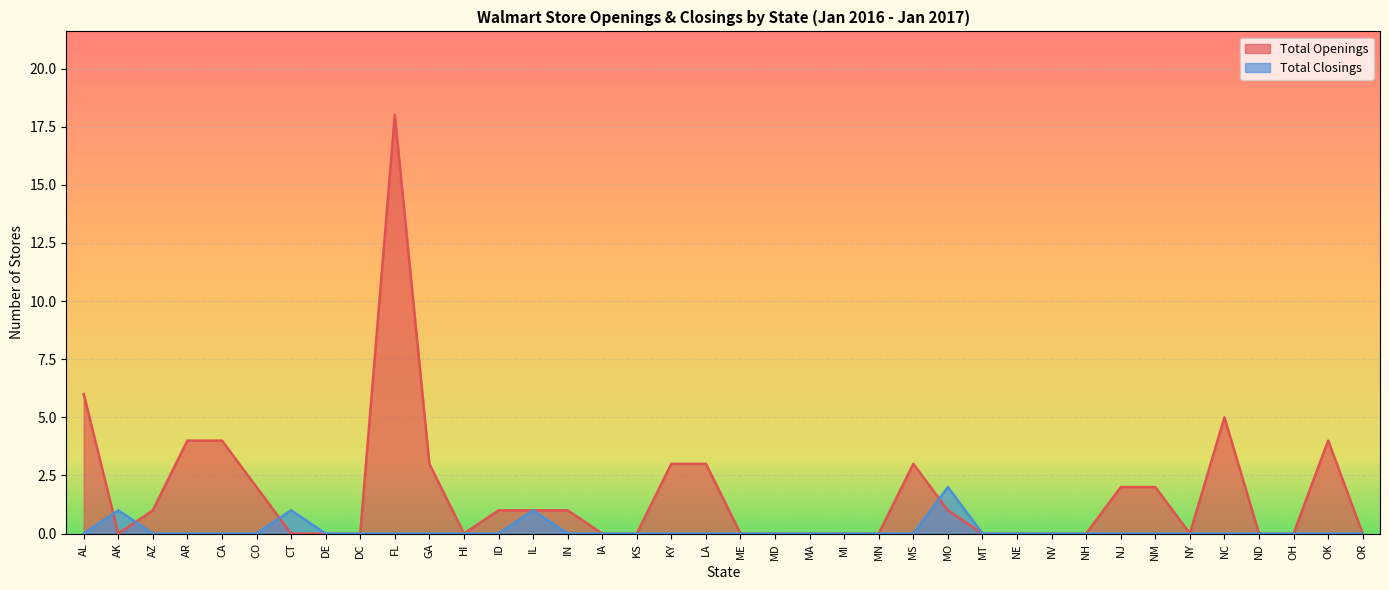

Reading left to right, list all the values displayed in this chart.

Total Openings: AL=6	AK=0	AZ=1	AR=4	CA=4	CO=2	CT=0	DE=0	DC=0	FL=18	GA=3	HI=0	ID=1	IL=1	IN=1	IA=0	KS=0	KY=3	LA=3	ME=0	MD=0	MA=0	MI=0	MN=0	MS=3	MO=1	MT=0	NE=0	NV=0	NH=0	NJ=2	NM=2	NY=0	NC=5	ND=0	OH=0	OK=4	OR=0
Total Closings: AL=0	AK=1	AZ=0	AR=0	CA=0	CO=0	CT=1	DE=0	DC=0	FL=0	GA=0	HI=0	ID=0	IL=1	IN=0	IA=0	KS=0	KY=0	LA=0	ME=0	MD=0	MA=0	MI=0	MN=0	MS=0	MO=2	MT=0	NE=0	NV=0	NH=0	NJ=0	NM=0	NY=0	NC=0	ND=0	OH=0	OK=0	OR=0